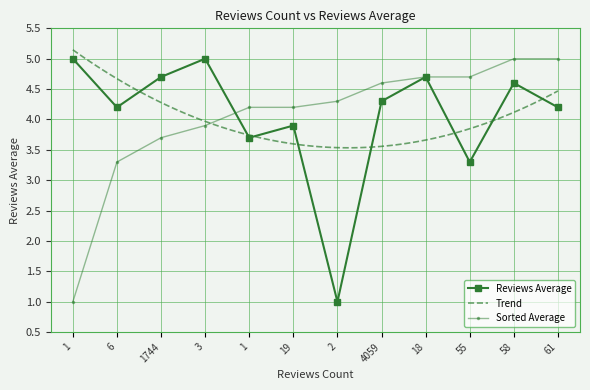

What is the label of the 8th point from the left?

4059